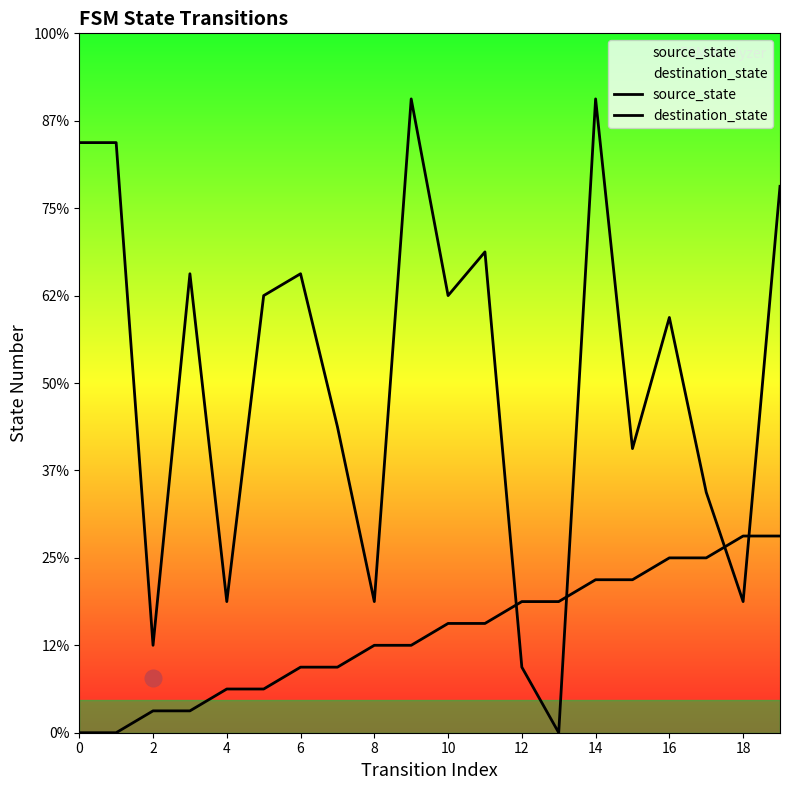

At which label is destination_state closest to 14?

14